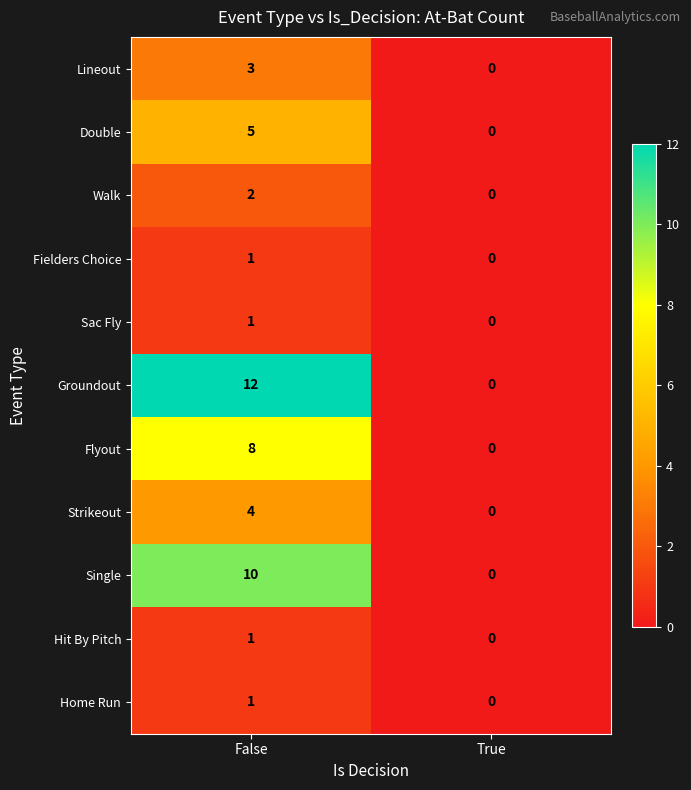

Which series has the widest spread of values?

Groundout